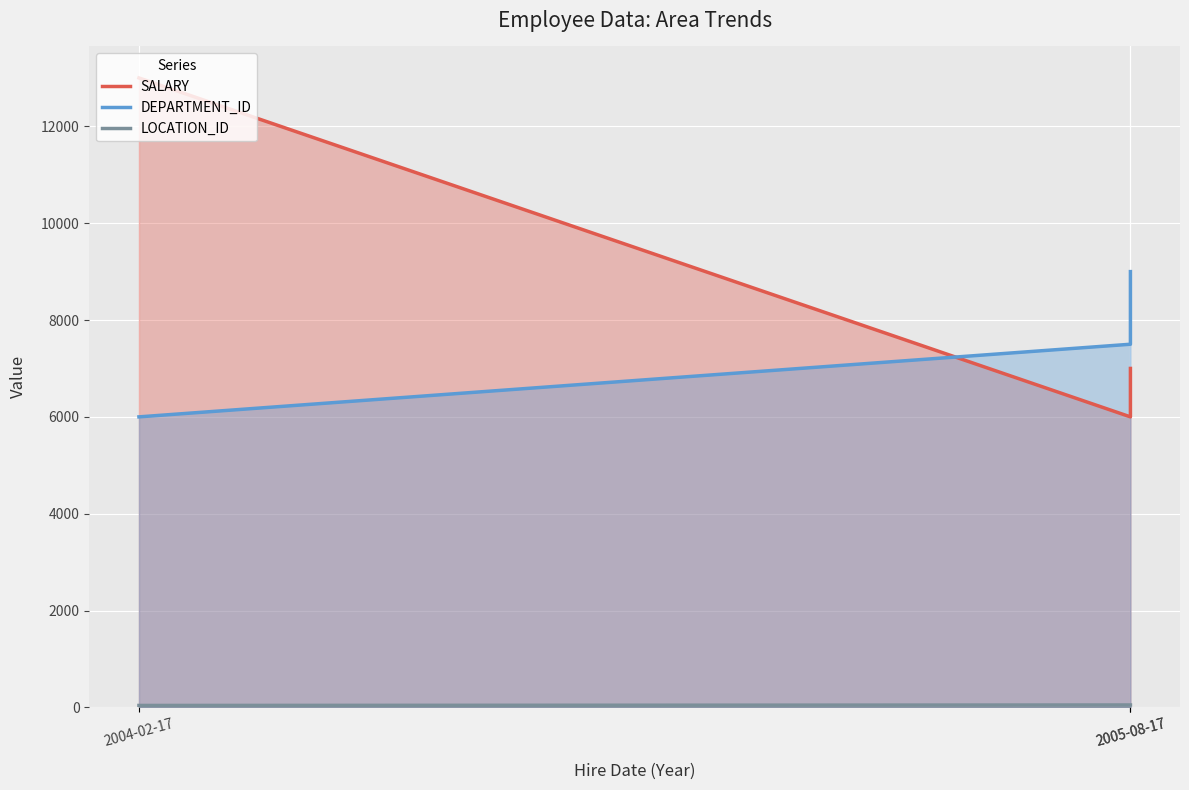

What is the approximate value of LOCATION_ID at 2004-02-17?

40